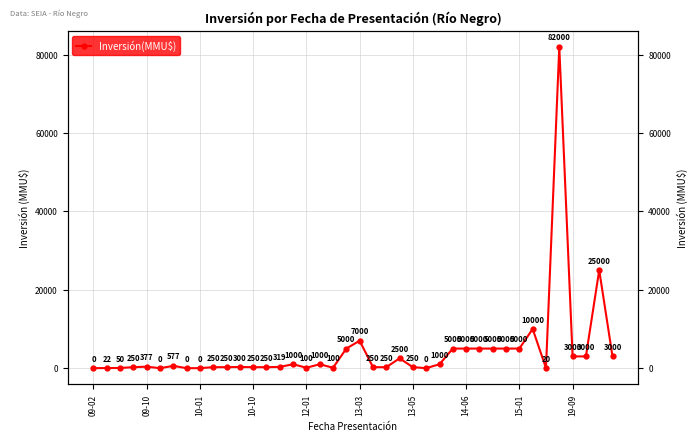

What is the average value?

4434